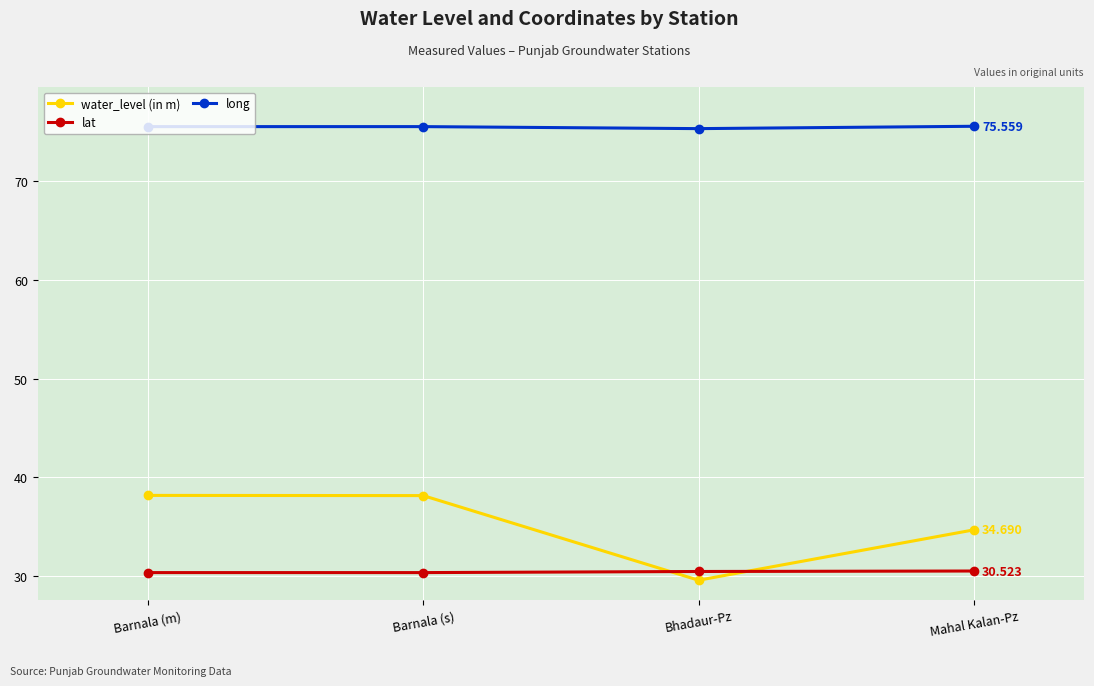

Where does the water_level (in m) series first go above 38?

Barnala (m)